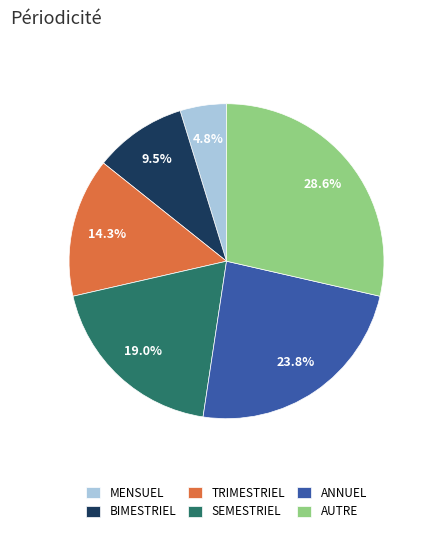

To the nearest percent, what is the combined percentage of AUTRE and ANNUEL?

52%